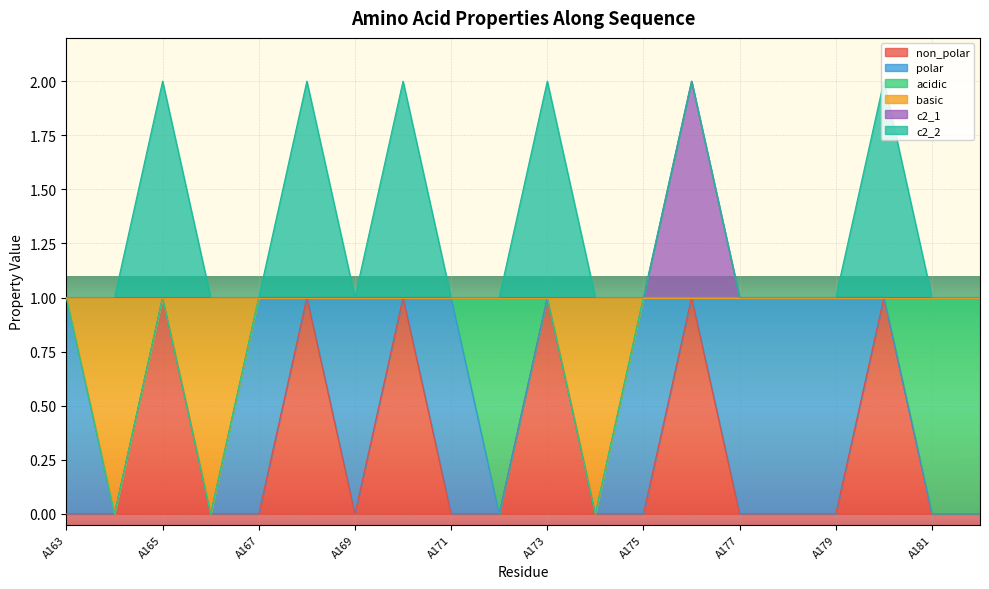

What are all the series names shown in the legend?

non_polar, polar, acidic, basic, c2_1, c2_2